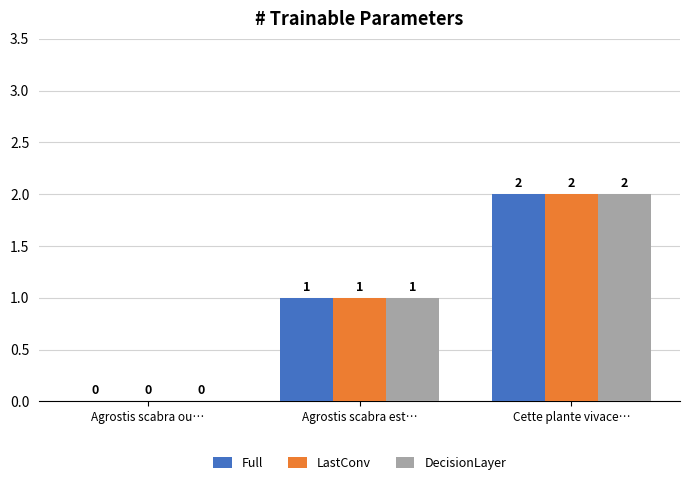

How many DecisionLayer values are between 0 and 2?

3